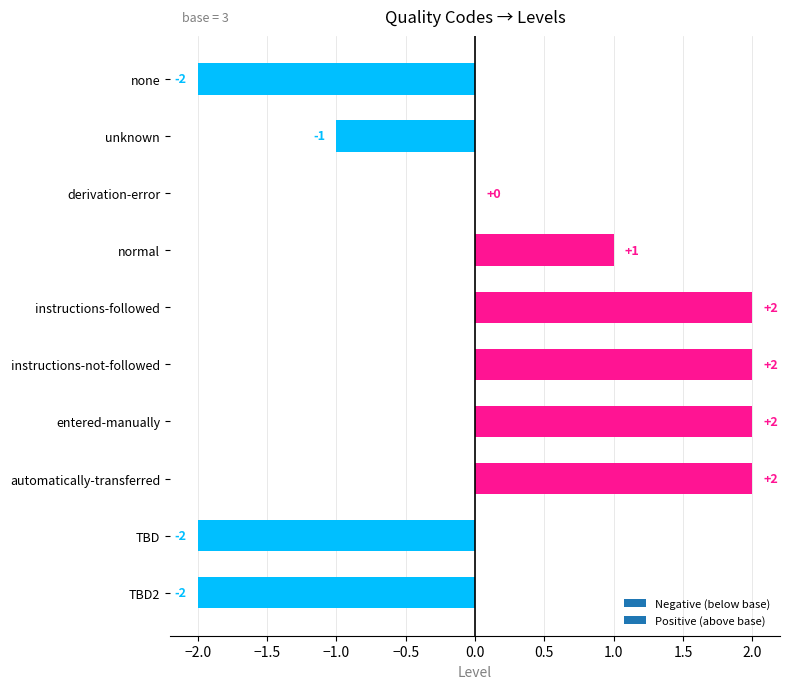

The value at none is -2. True or false?

True